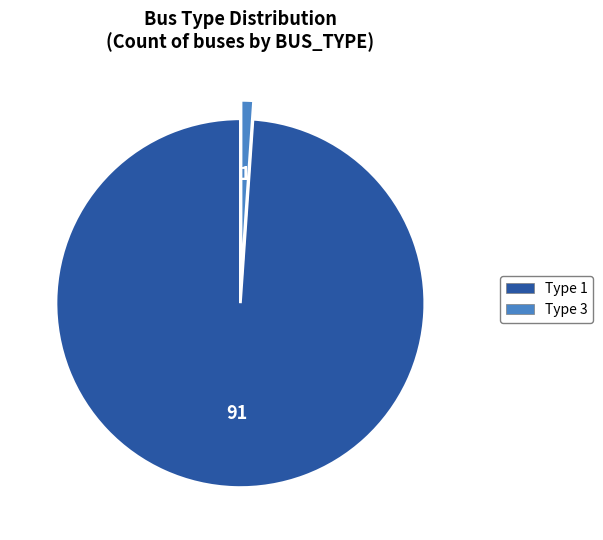

Is there a majority slice in this chart?

Yes